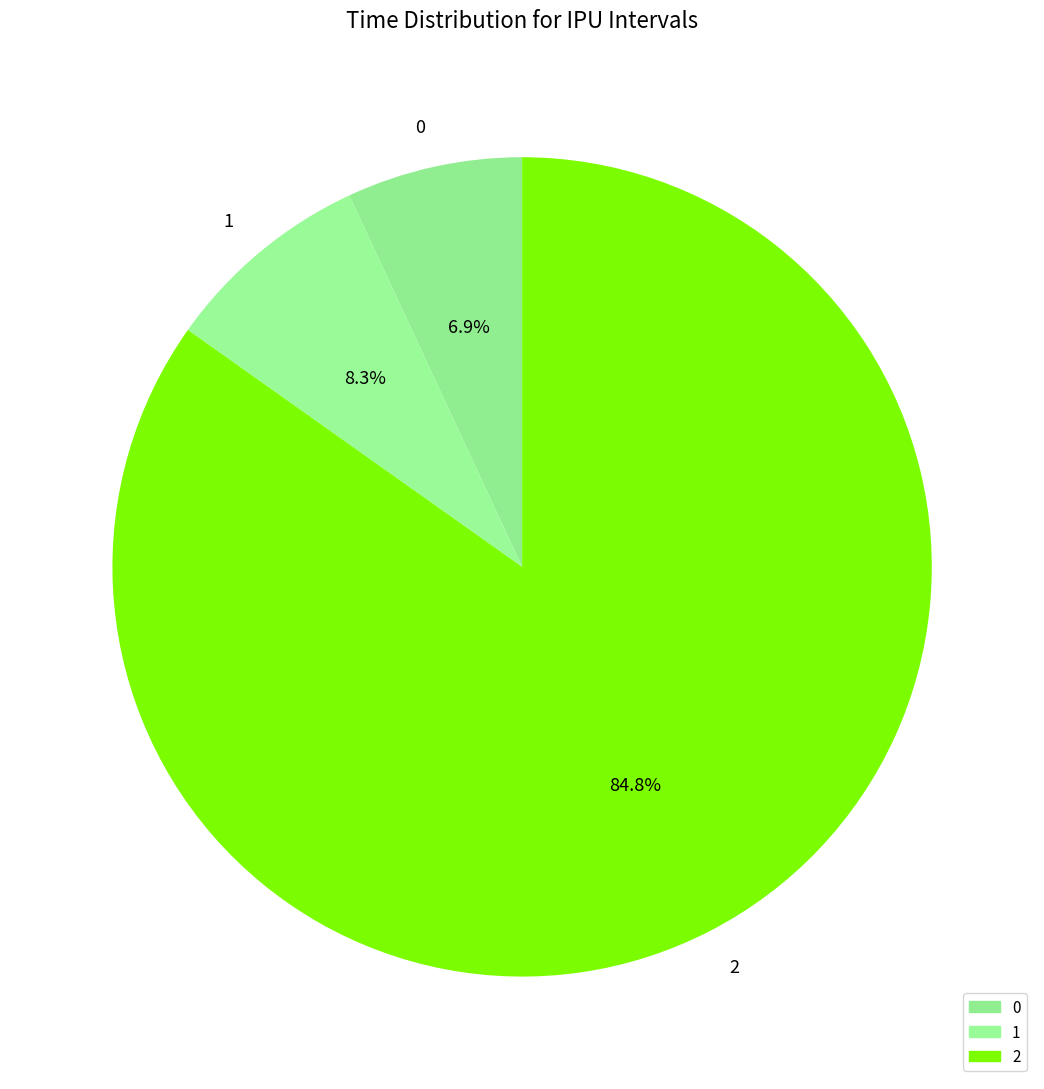

Count the number of slices in the pie.

3